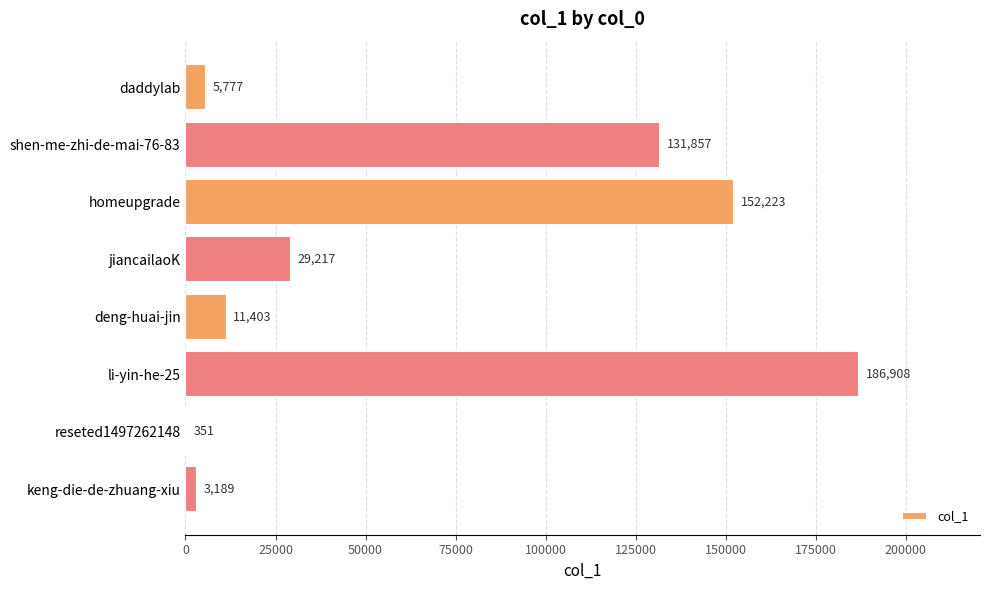

Where is the data nearest to the value 93629?

shen-me-zhi-de-mai-76-83